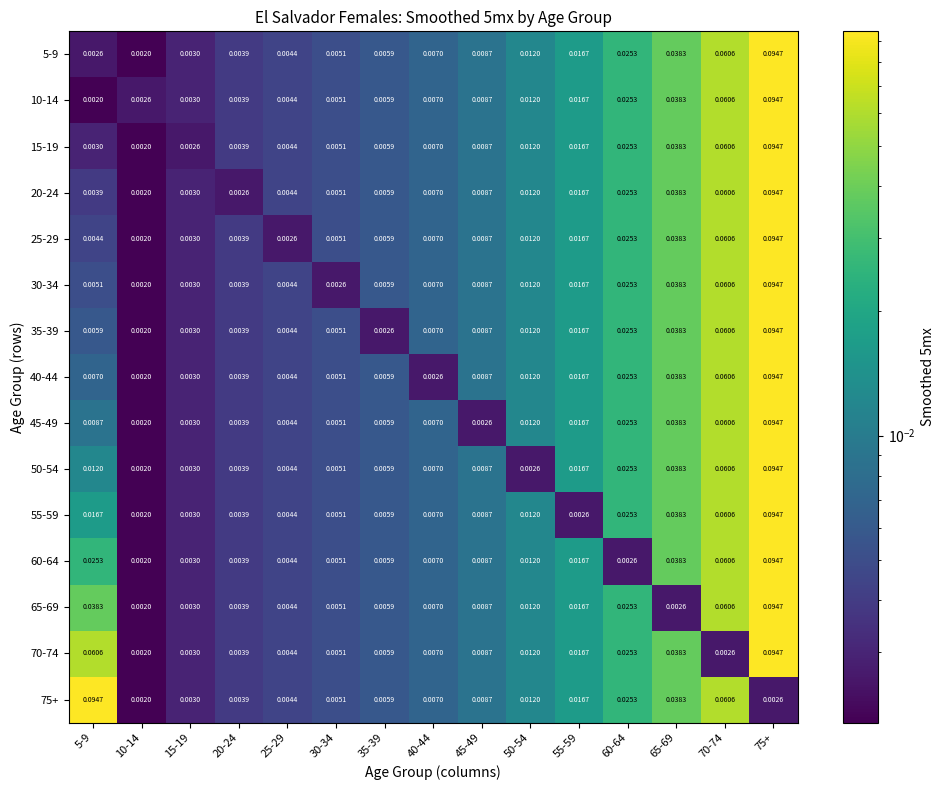

At how many categories does at least one series exceed 0?

15